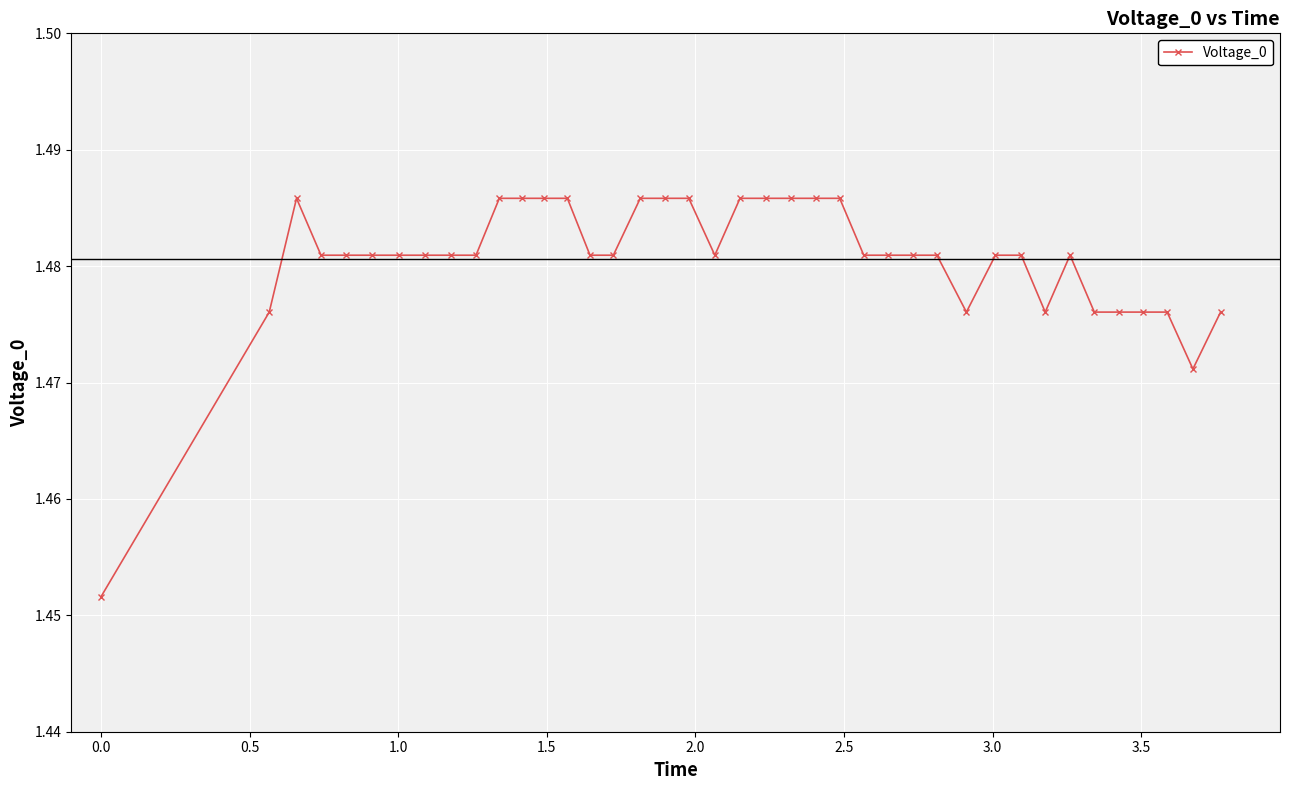

What is the sum of all values?

59.2